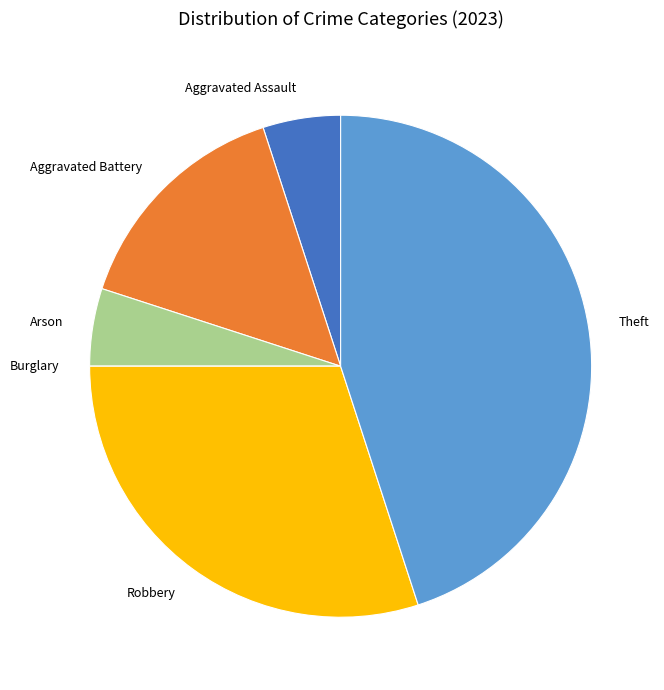

Does Theft account for over 50% of the chart?

No